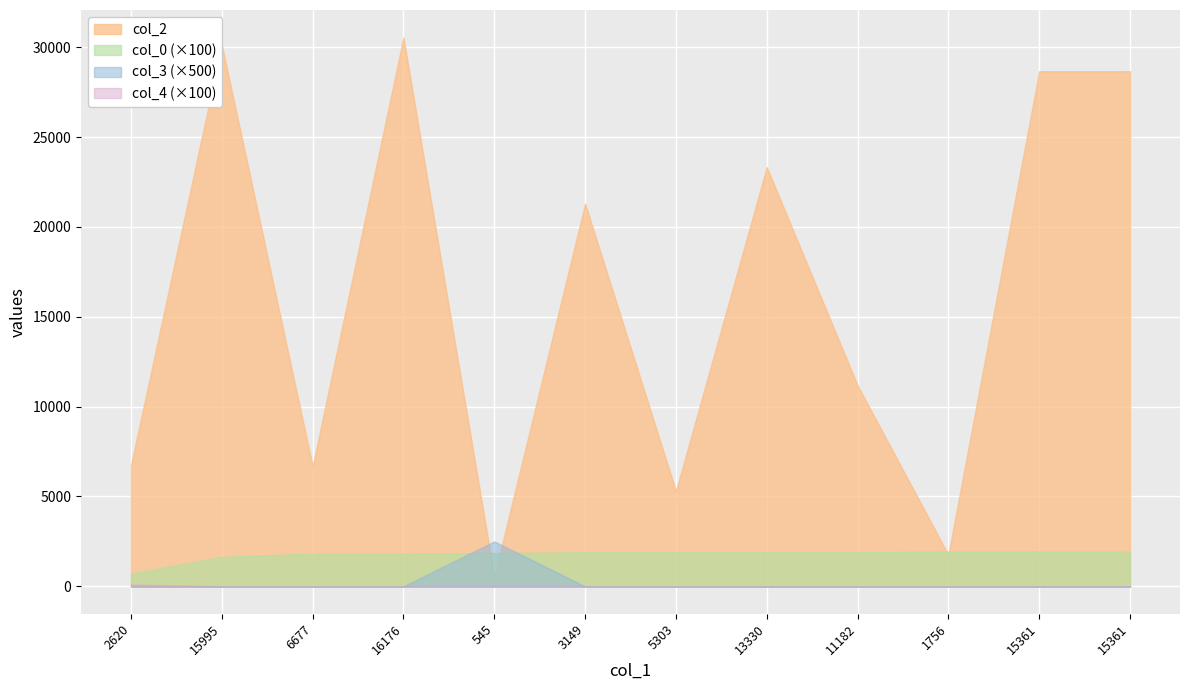

Rank the series at 11182 from lowest to highest value.

col_3, col_4, col_0, col_2